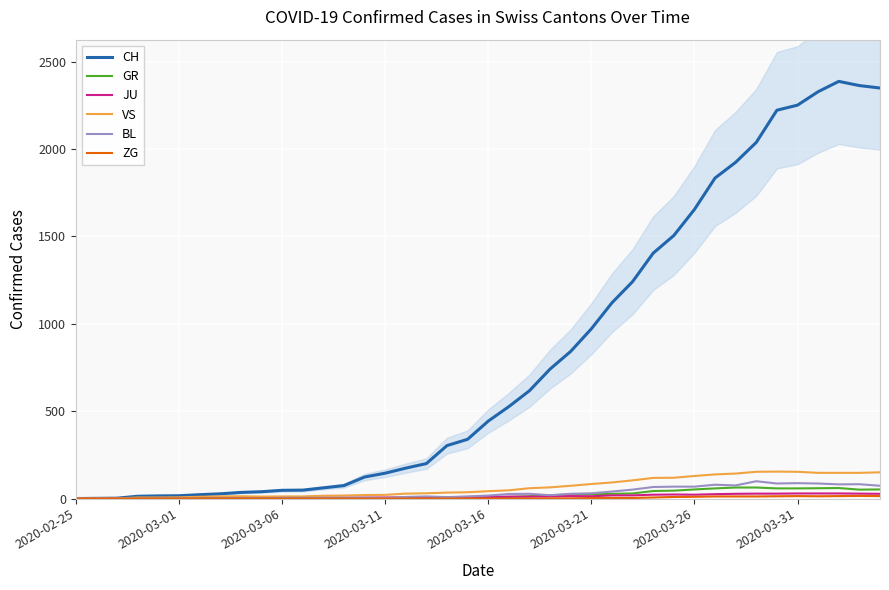

What is the spread (max minus min) of values at 18?

303